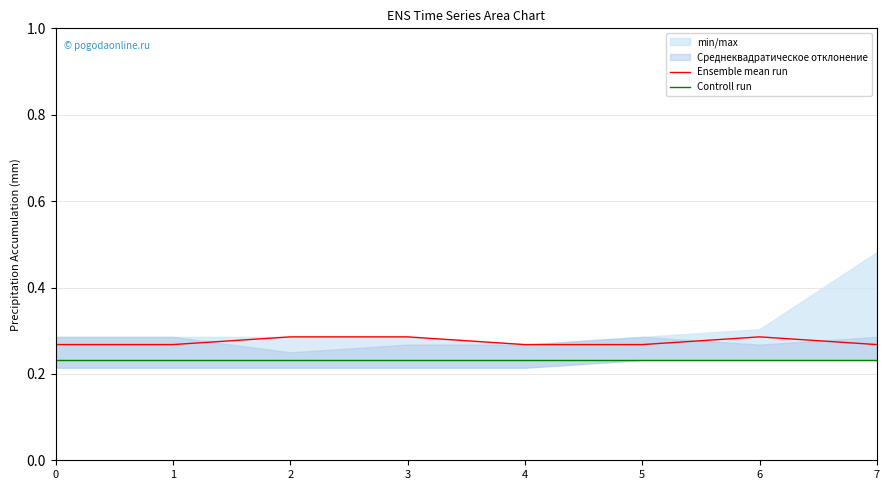

In Ensemble mean run, how many points are higher than both neighbors (excluding endpoints)?

1